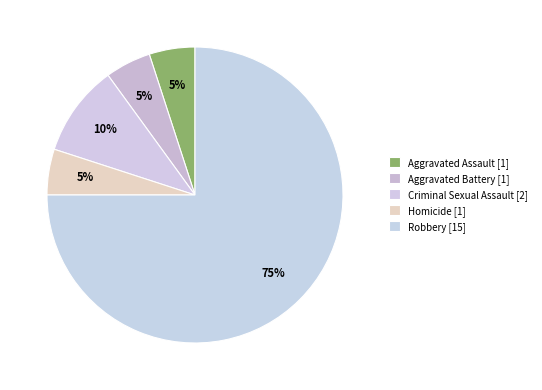

To the nearest percent, what is the combined percentage of Robbery and Aggravated Assault?

80%